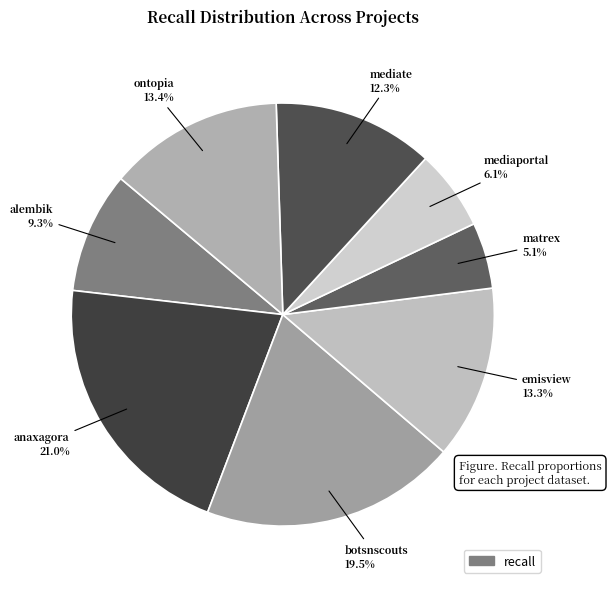

Count the number of slices in the pie.

8